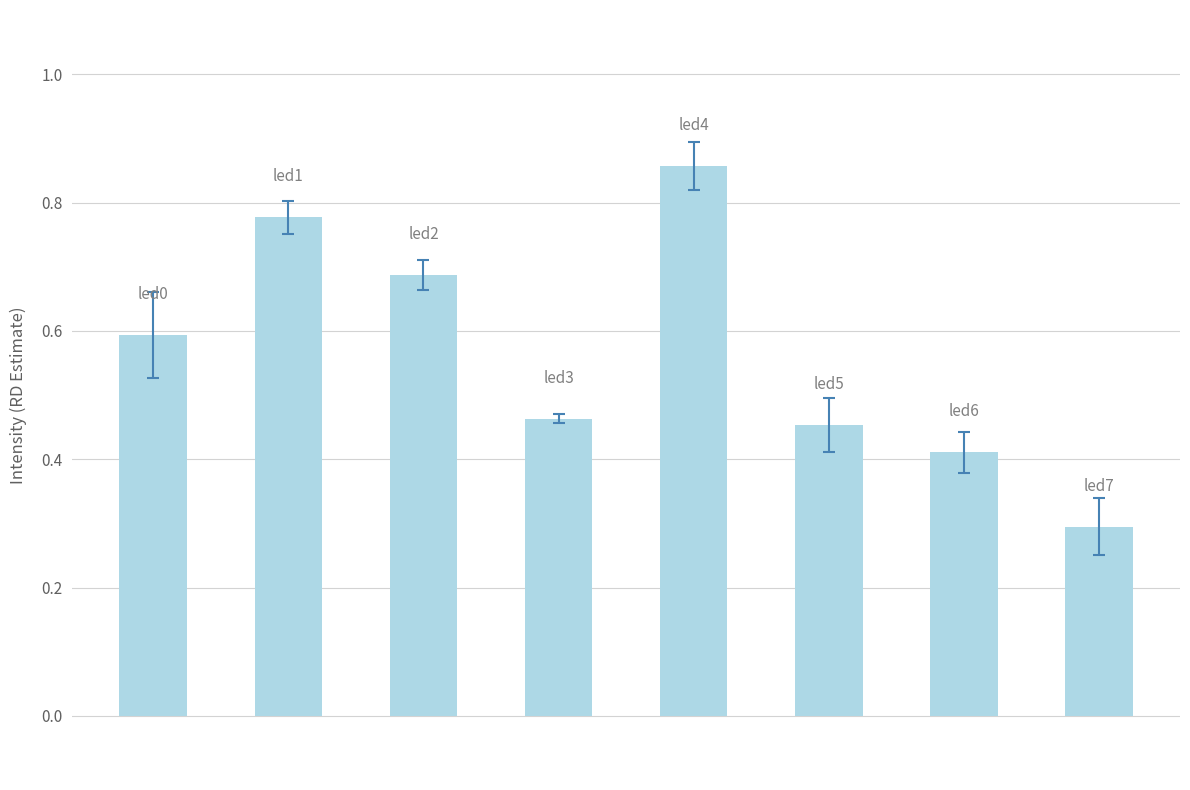

What is the average value?

0.6